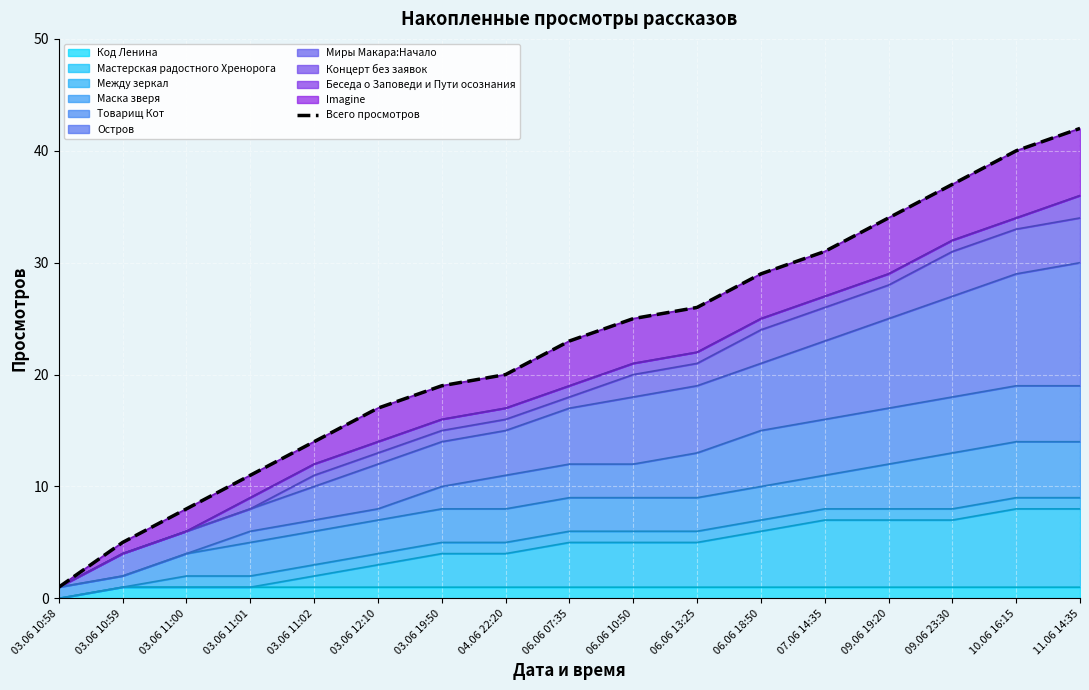

At which category does the chart reach its peak across all series?

11.06 14:35